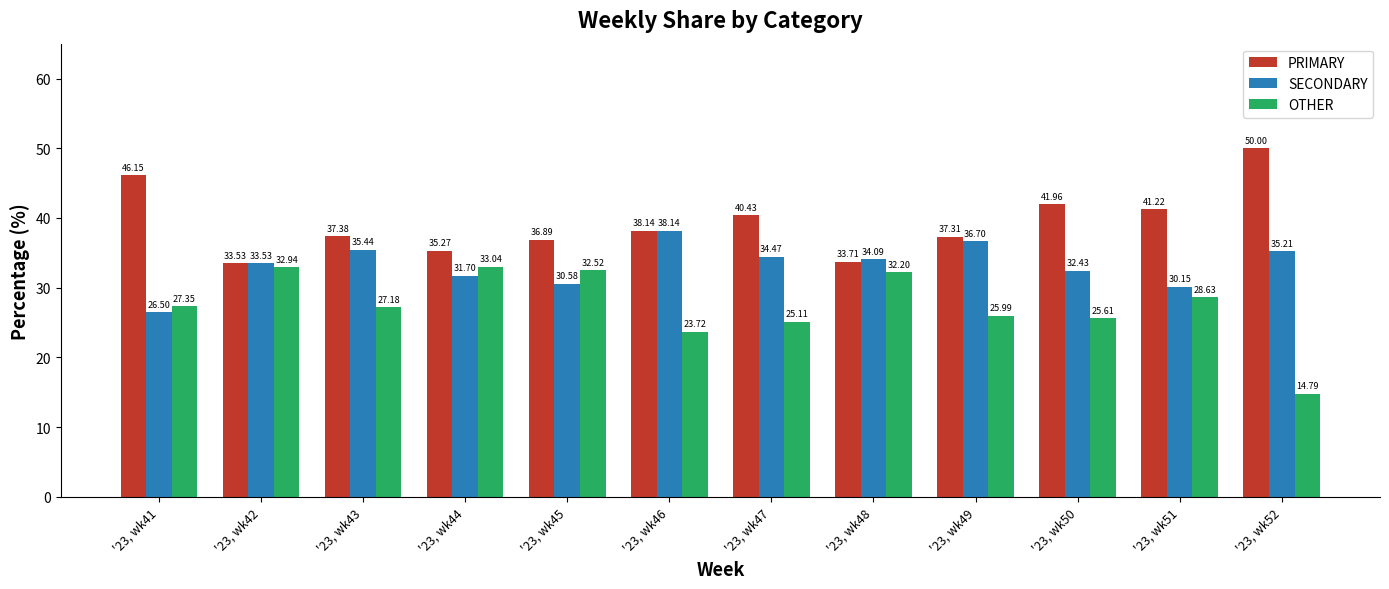

What is the total value across all series at '23, wk46?

100.0